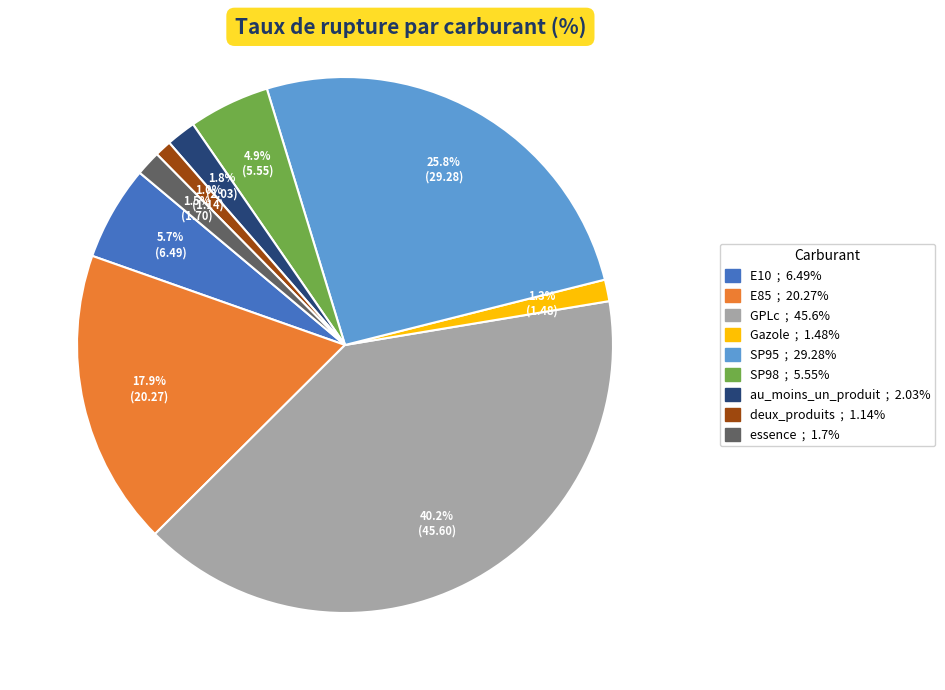

What is the largest slice in the pie chart?

GPLc